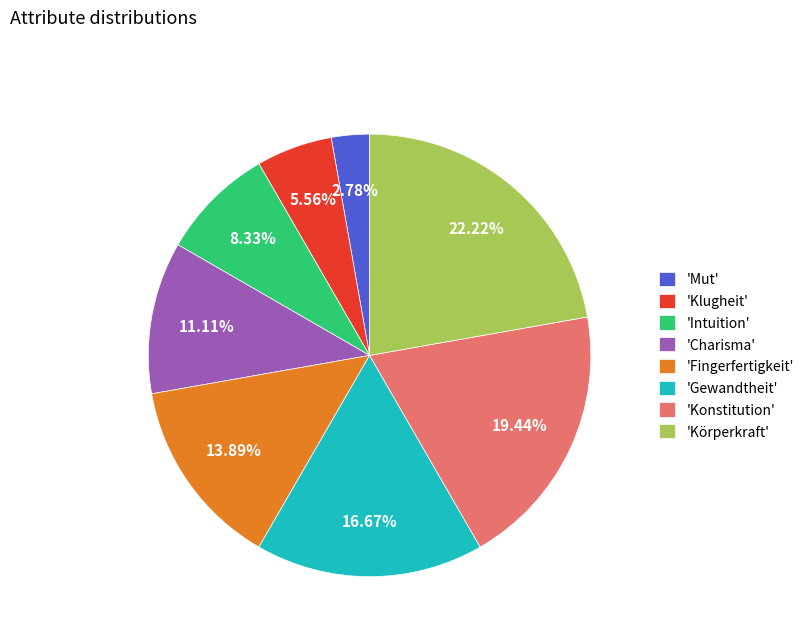

To the nearest percent, what is the difference between the largest and smallest slice percentages?

19%